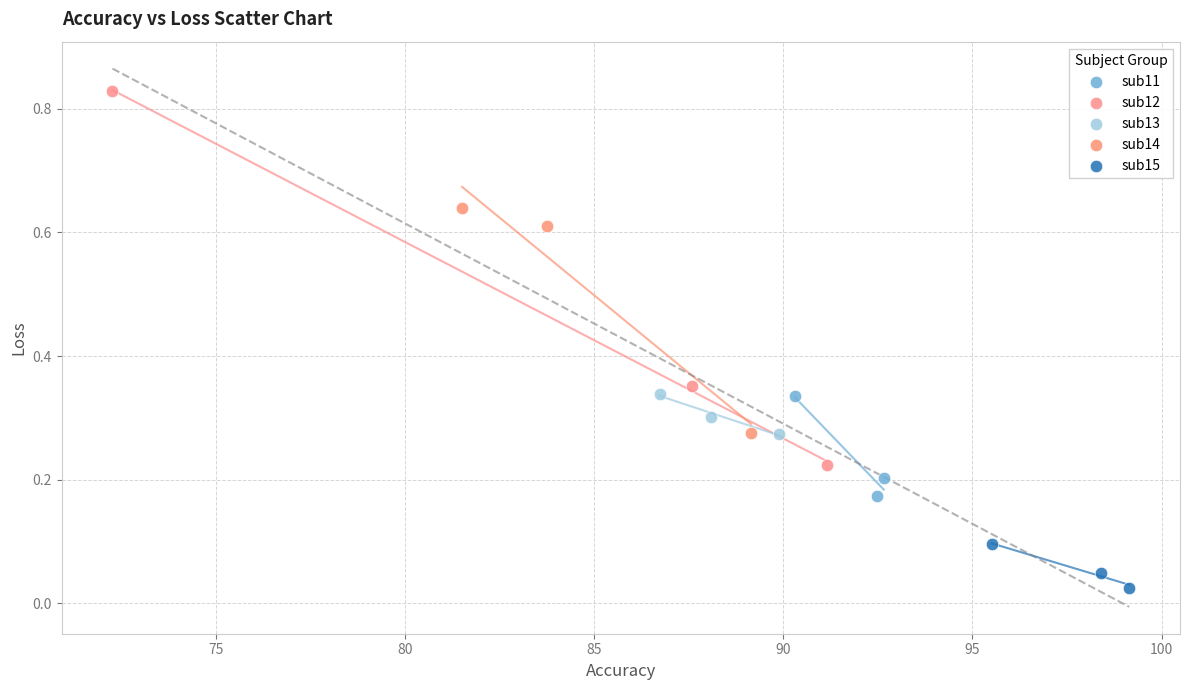

Which series reaches the maximum Y coordinate?

sub12